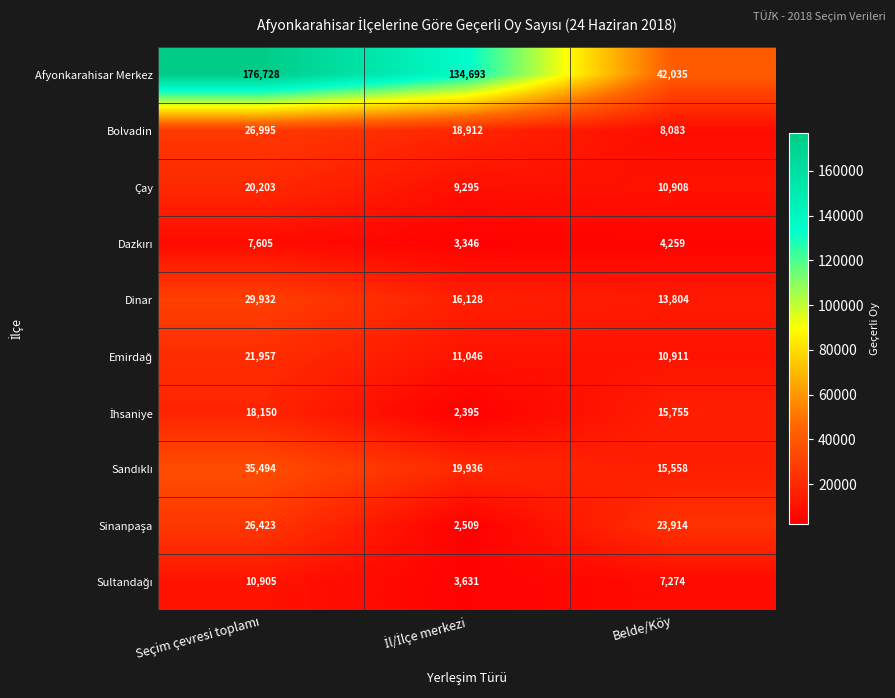

What is the total value across all series at Belde/Köy?

152501